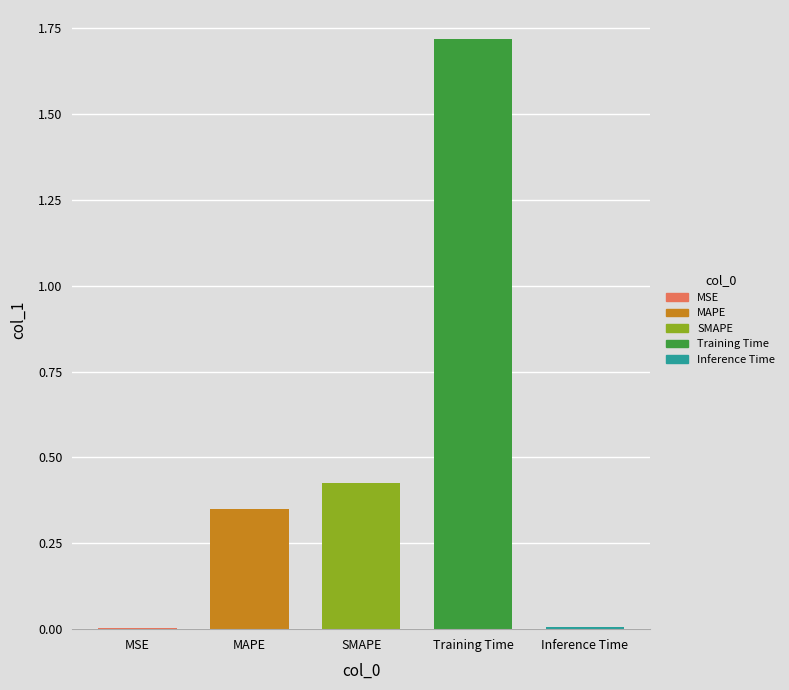

What is the sum of the values at Training Time and SMAPE?

2.1